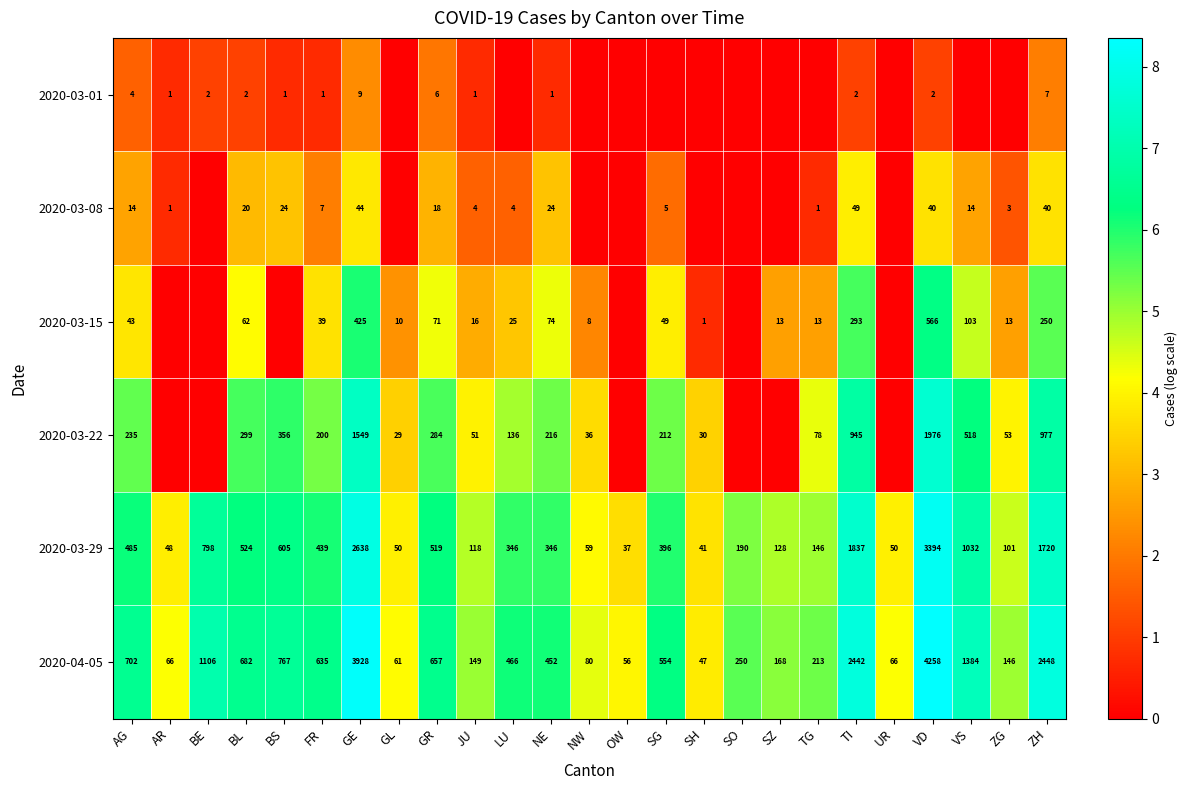

At which label does 2020-03-29 reach its peak?

VD